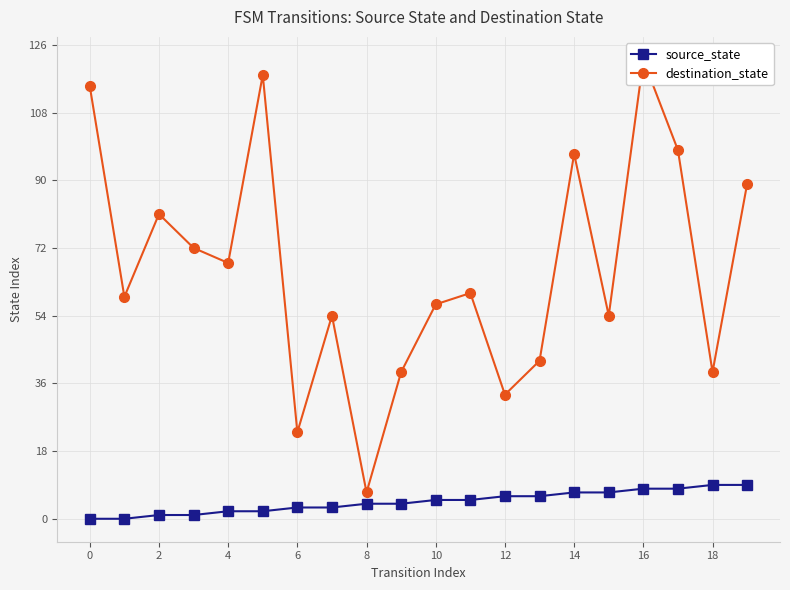

What is the highest value of the source_state series?

9